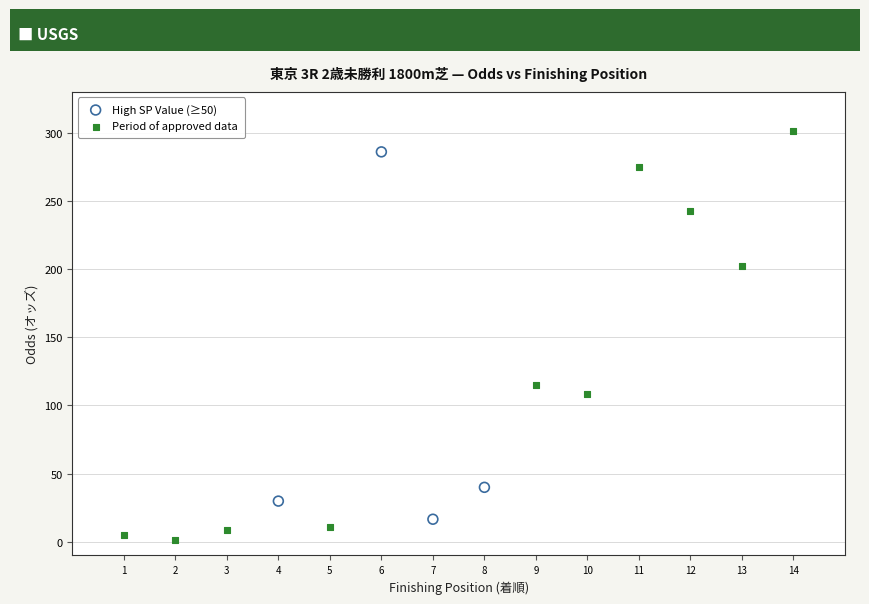

Which series has the largest Y range (max minus min)?

Period of approved data